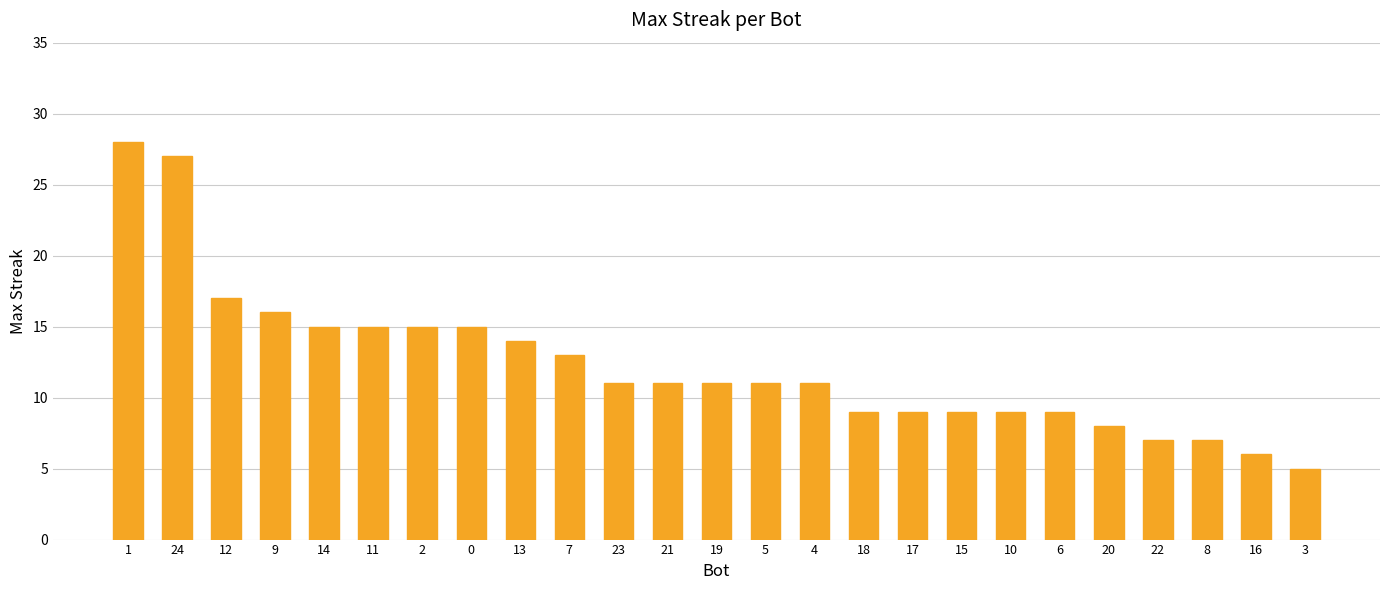

At which label is the value closest to 16?

9